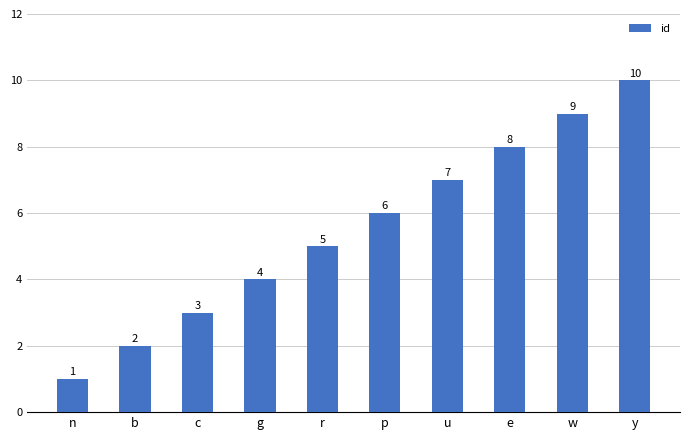

Reading left to right, transcribe all the data shown in this chart.

1	2	3	4	5	6	7	8	9	10